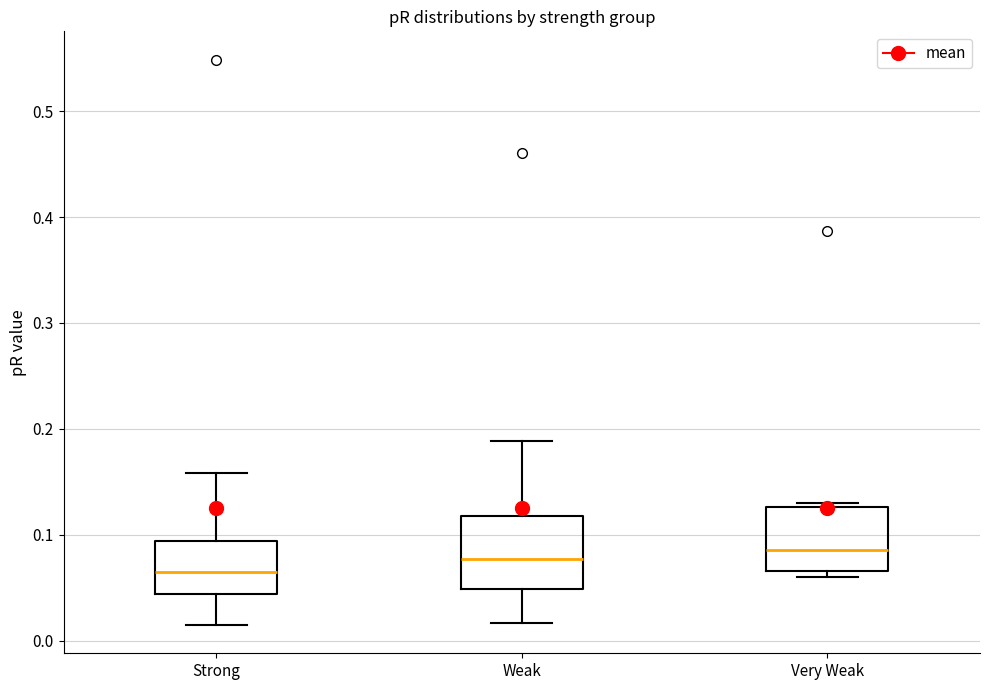

Reading left to right, transcribe this box plot: for each box, give where its median line is, the range the box spans, and where its two whiskers end, as read against the y-axis. The values are not printed on the chart, so give them approximately, as read against the axis.

Strong: median 0.06, box 0.04 to 0.09, whiskers 0.01 to 0.16
Weak: median 0.08, box 0.05 to 0.12, whiskers 0.02 to 0.19
Very Weak: median 0.09, box 0.07 to 0.13, whiskers 0.06 to 0.13 (just above the box's upper edge)